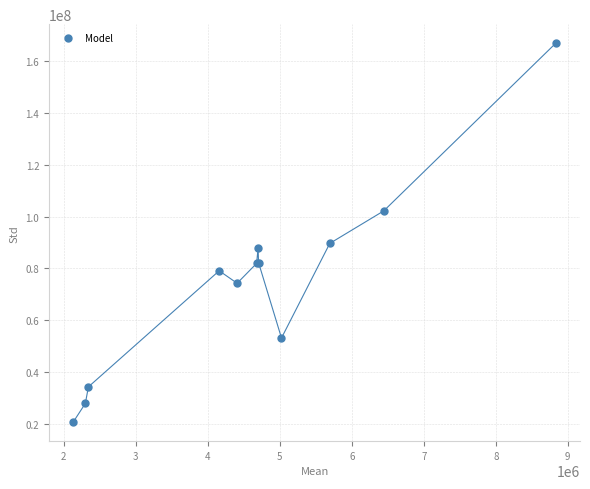

What Y value in the scatter plot is closest to 93801519?

89645124.8